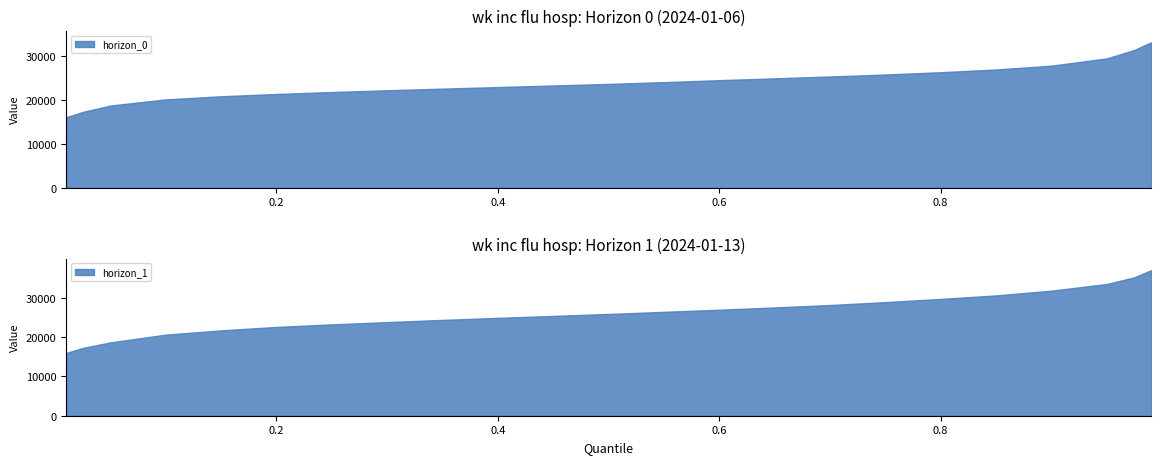

At 8, list the series in order from largest to smallest.

horizon_1, horizon_0